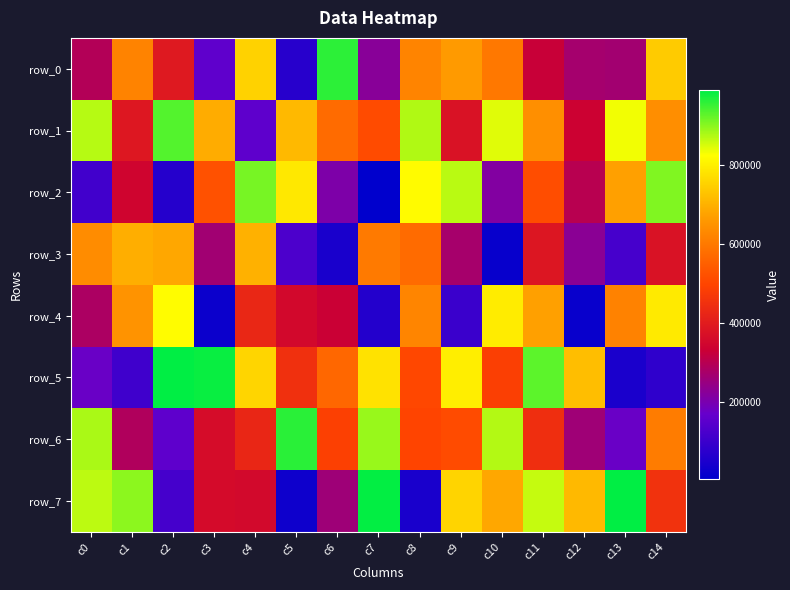

The row_3 series shows 636208 at c0. True or false?

True